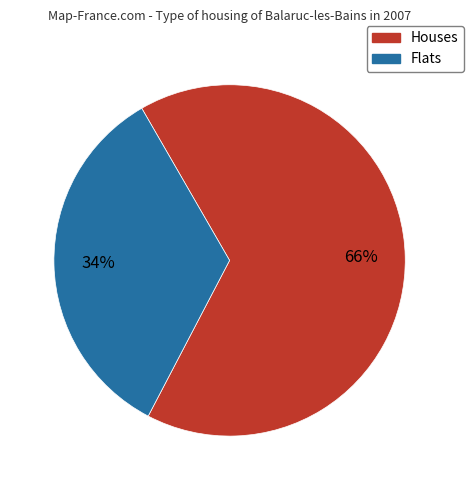

Is there any slice that represents more than half of the pie?

Yes